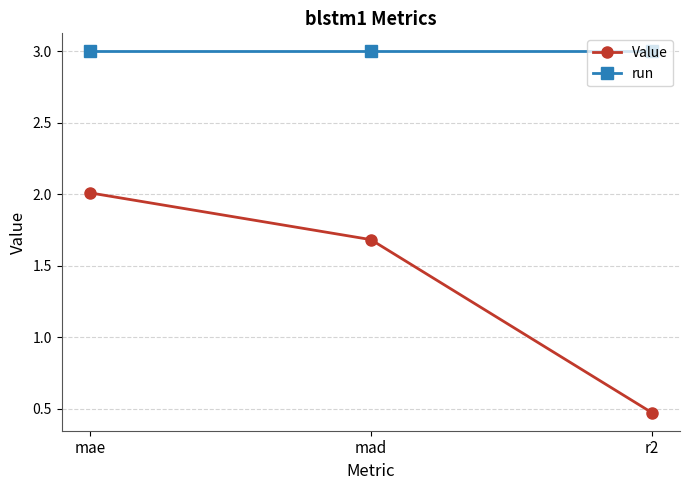

Which series has the largest total across all categories?

run